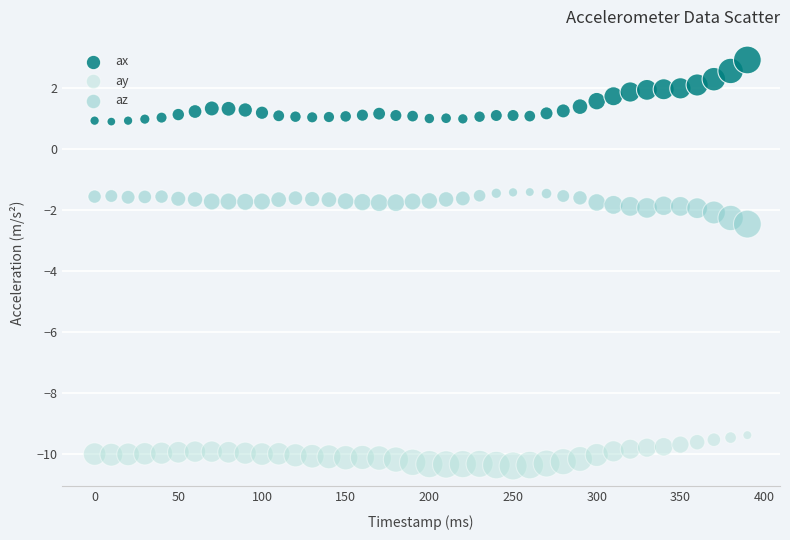

What is the X range (max minus min) for the scatter plot?

390.0